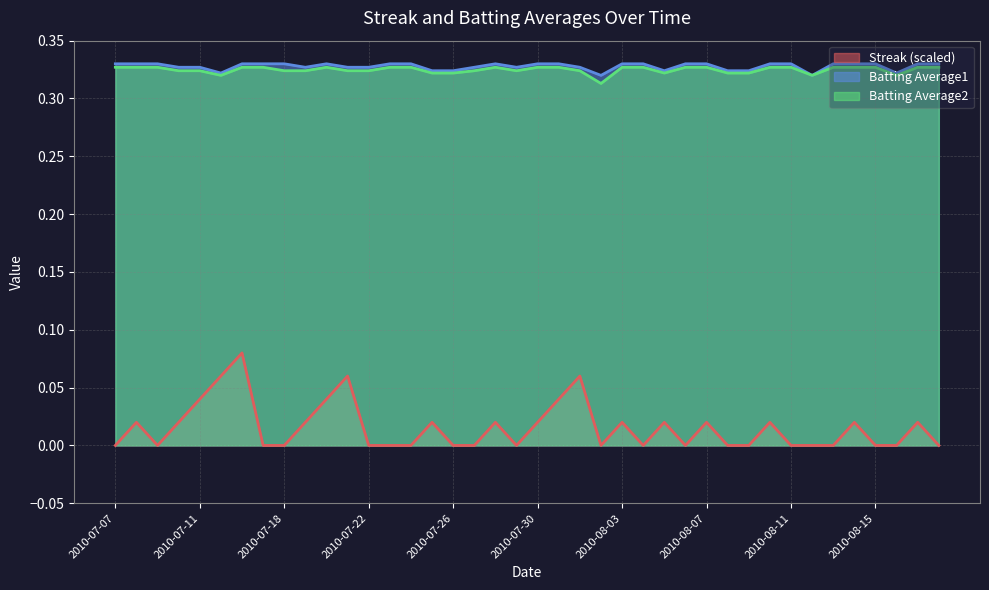

The value of Streak (scaled) at 2010-08-11 is 0.0. True or false?

True